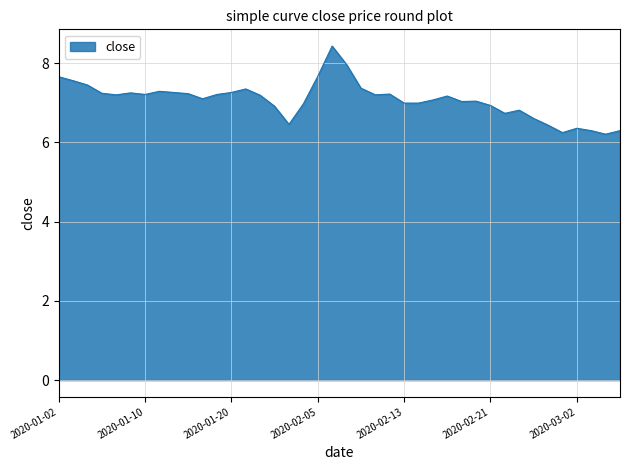

What is the maximum value shown in the chart?

8.4